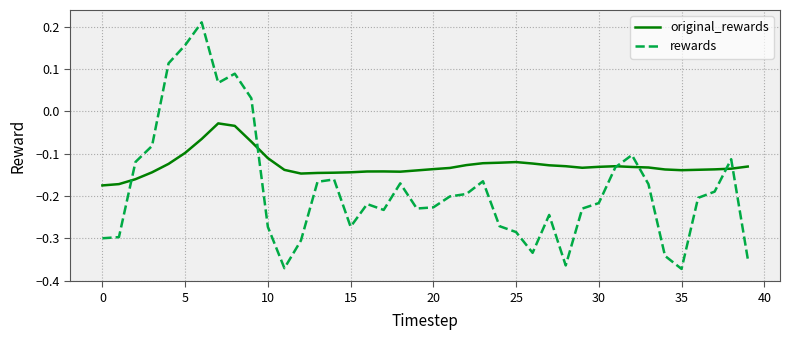

Does the chart display data point markers on the line(s)?

No